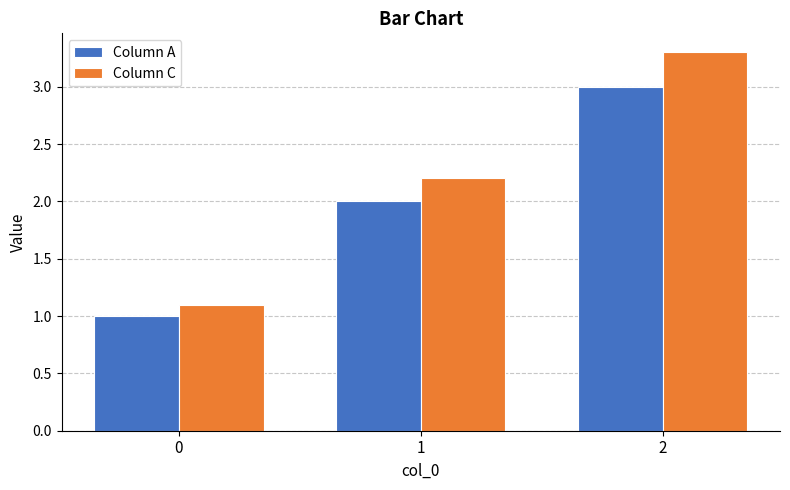

Is the value of Column A at 1 greater than the value of Column C at 0?

Yes